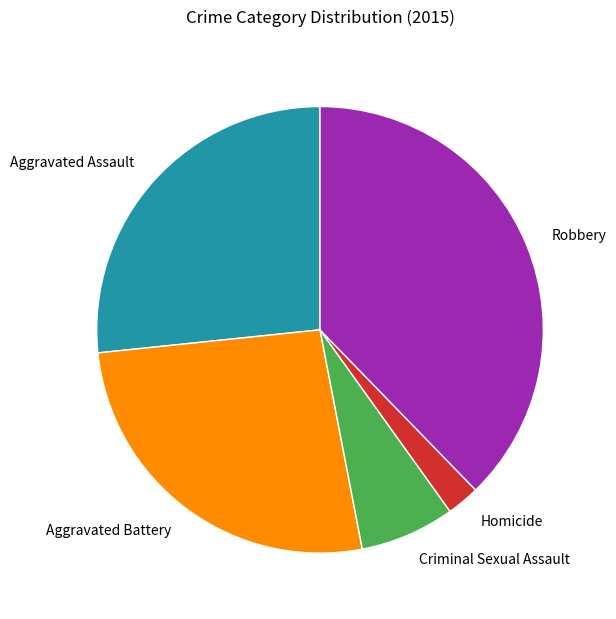

Do Criminal Sexual Assault and Robbery together represent more than half of the pie?

No